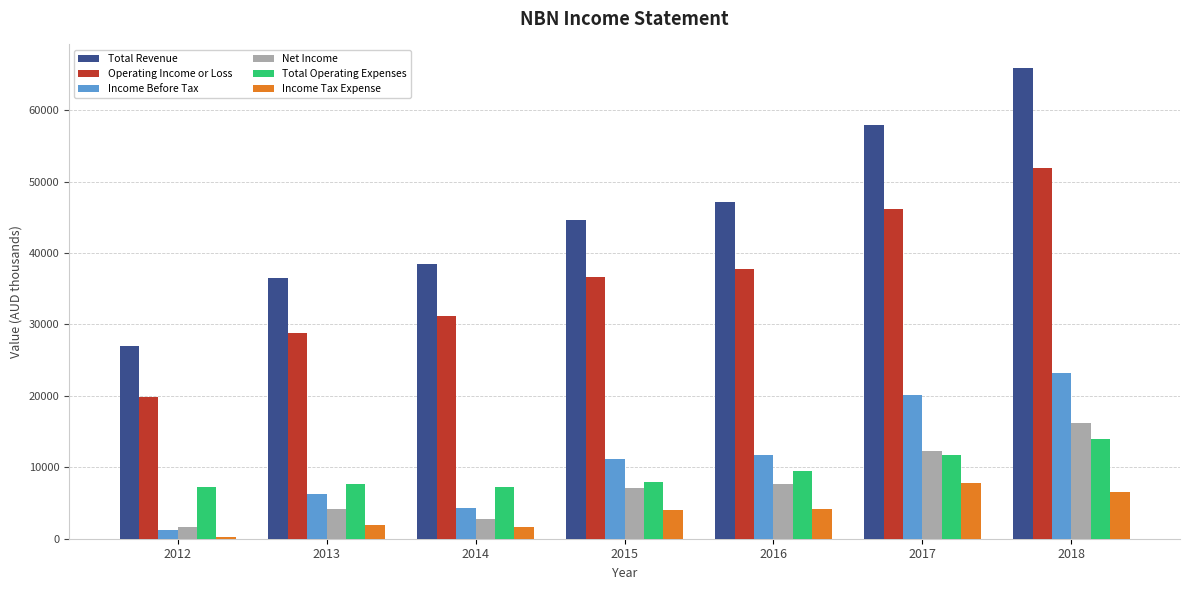

The value of Total Revenue at 2017 is 57900. True or false?

True